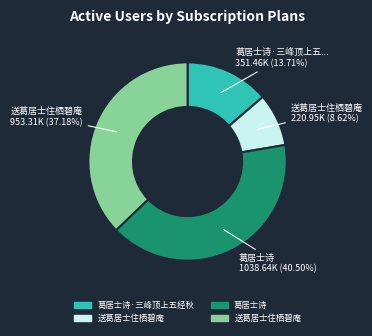

Does any single category account for the majority?

No